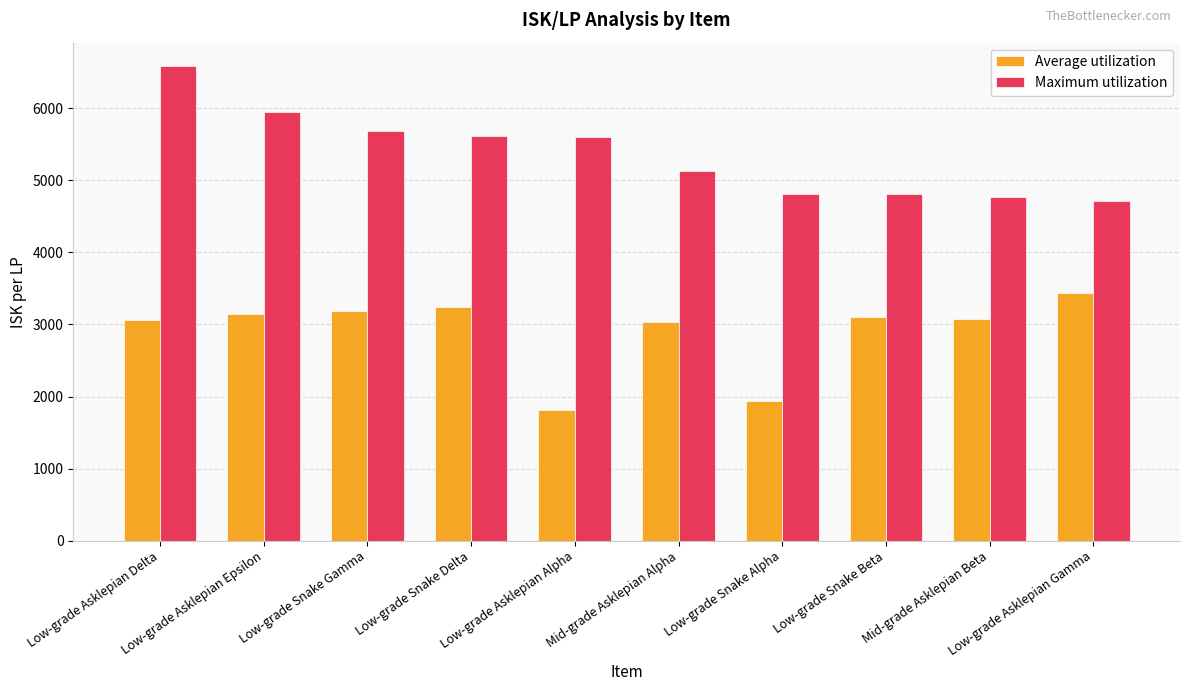

List the series in order of their overall mean, lowest first.

Average utilization, Maximum utilization